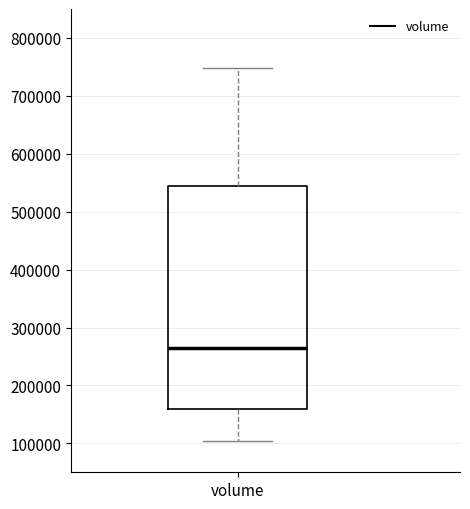

Where is the lower edge of the box for volume on the y-axis? The values are not printed on the chart, so give them approximately, as read against the axis.

160000